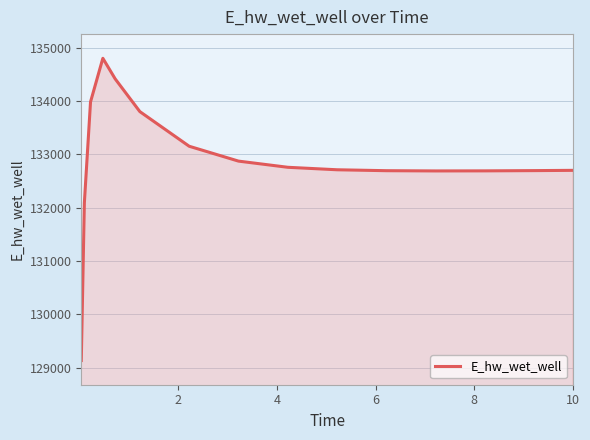

What is the minimum value shown in the chart?

129135.6